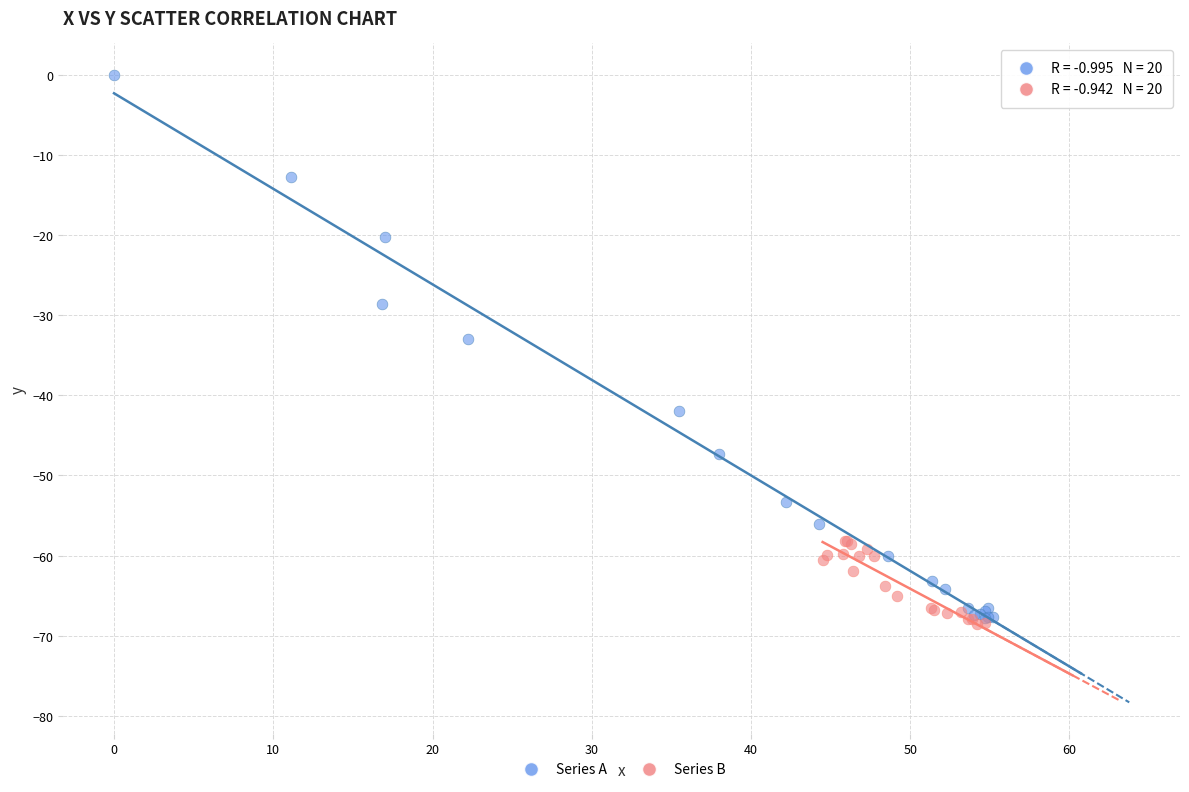

Which series contains the lowest Y value?

Series B